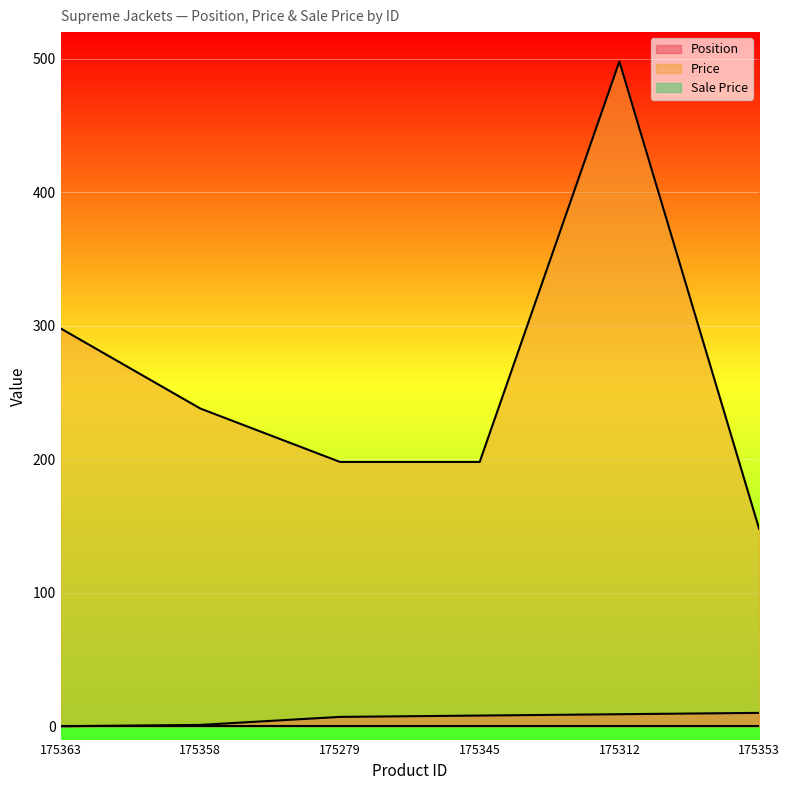

How many lines are shown in the chart?

3